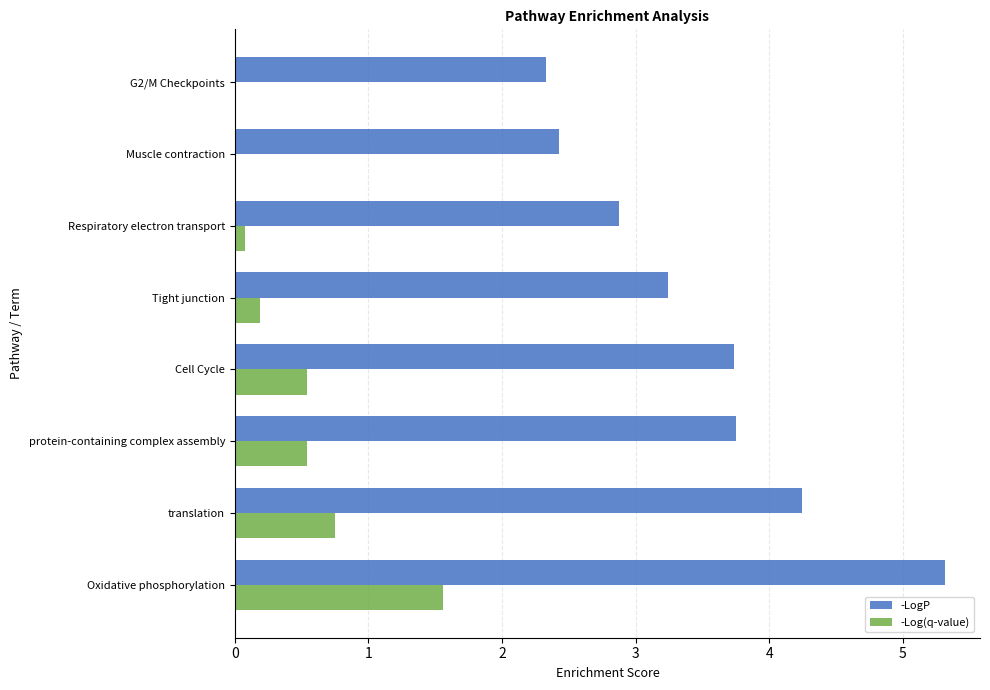

How many series are shown in this chart?

2